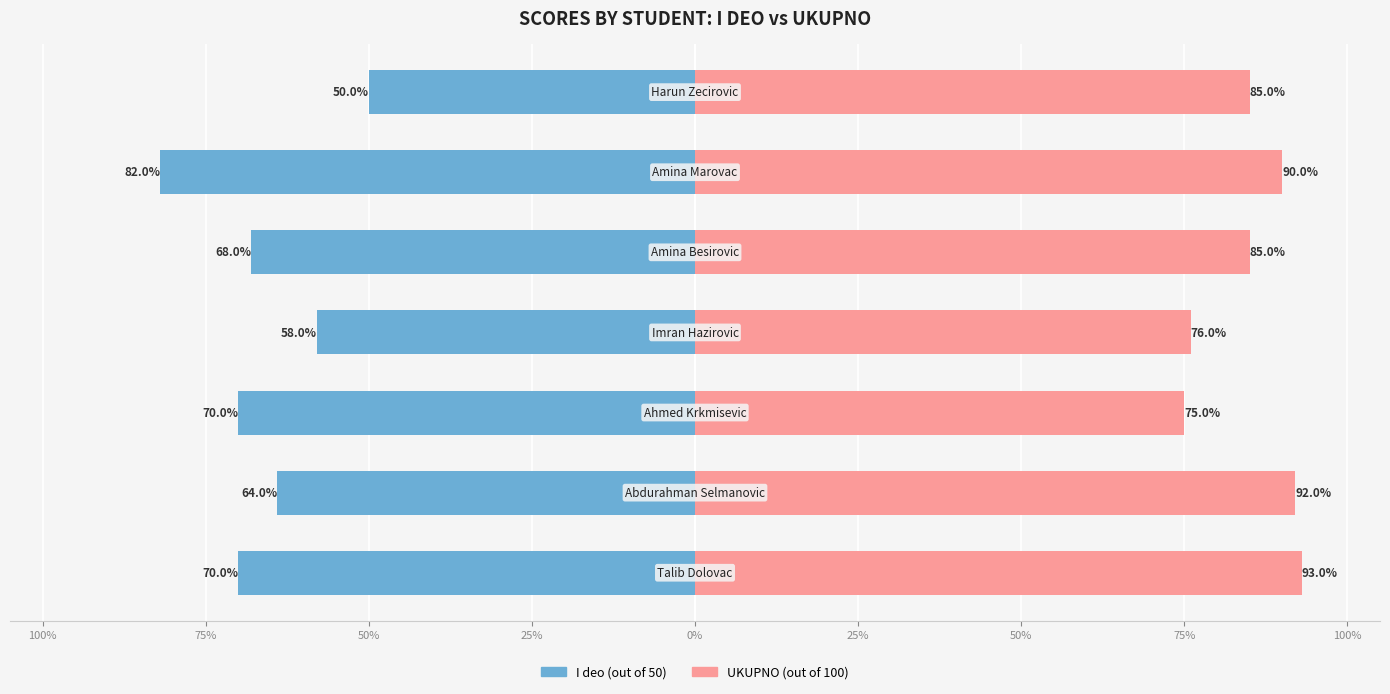

What is the greatest value displayed?

93.0